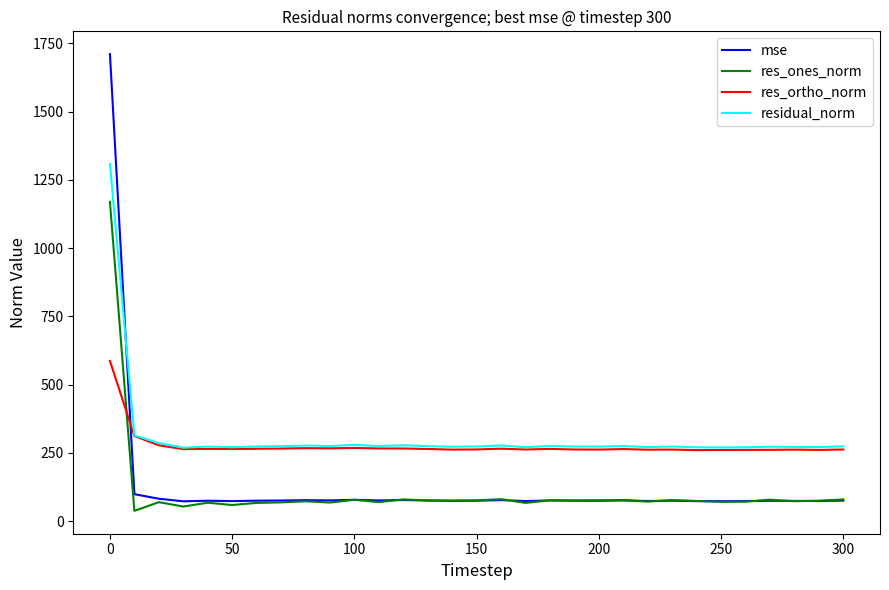

How many series are shown in this chart?

4